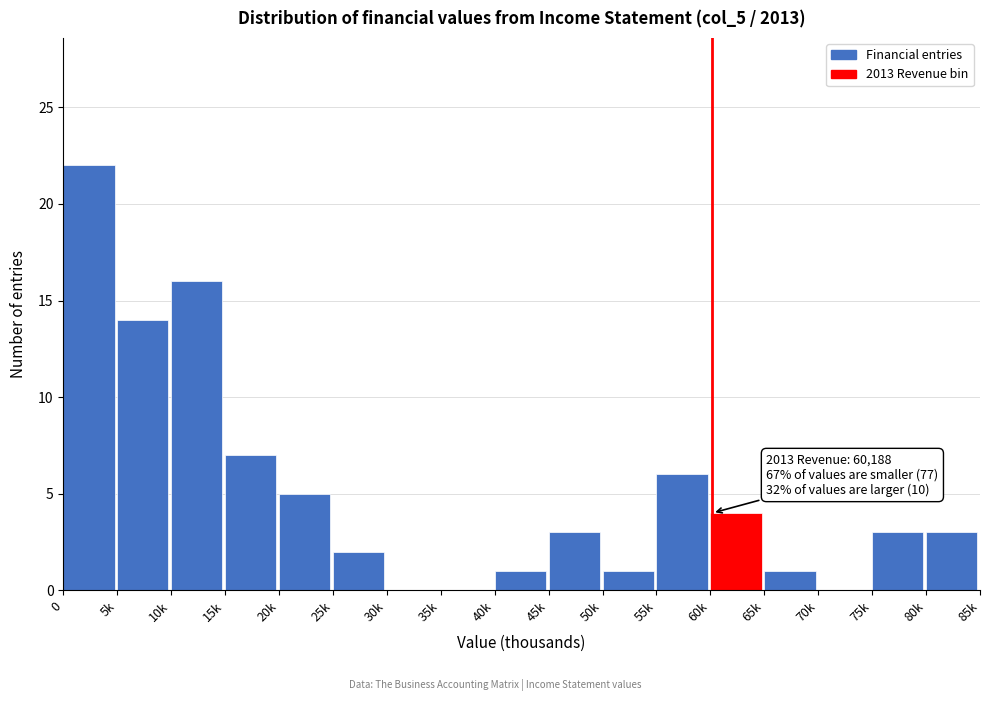

Reading left to right, what are all the values shown in this chart?

0=22	5k=14	10k=16	15k=7	20k=5	25k=2	30k=0	35k=0	40k=1	45k=3	50k=1	55k=6	60k=4	65k=1	70k=0	75k=3	80k=3